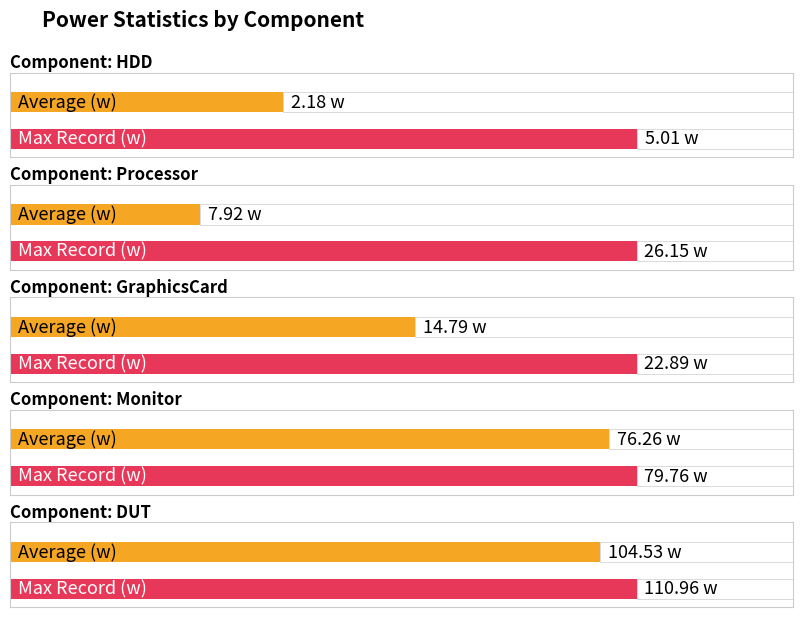

What is the minimum value shown in the chart?

2.2